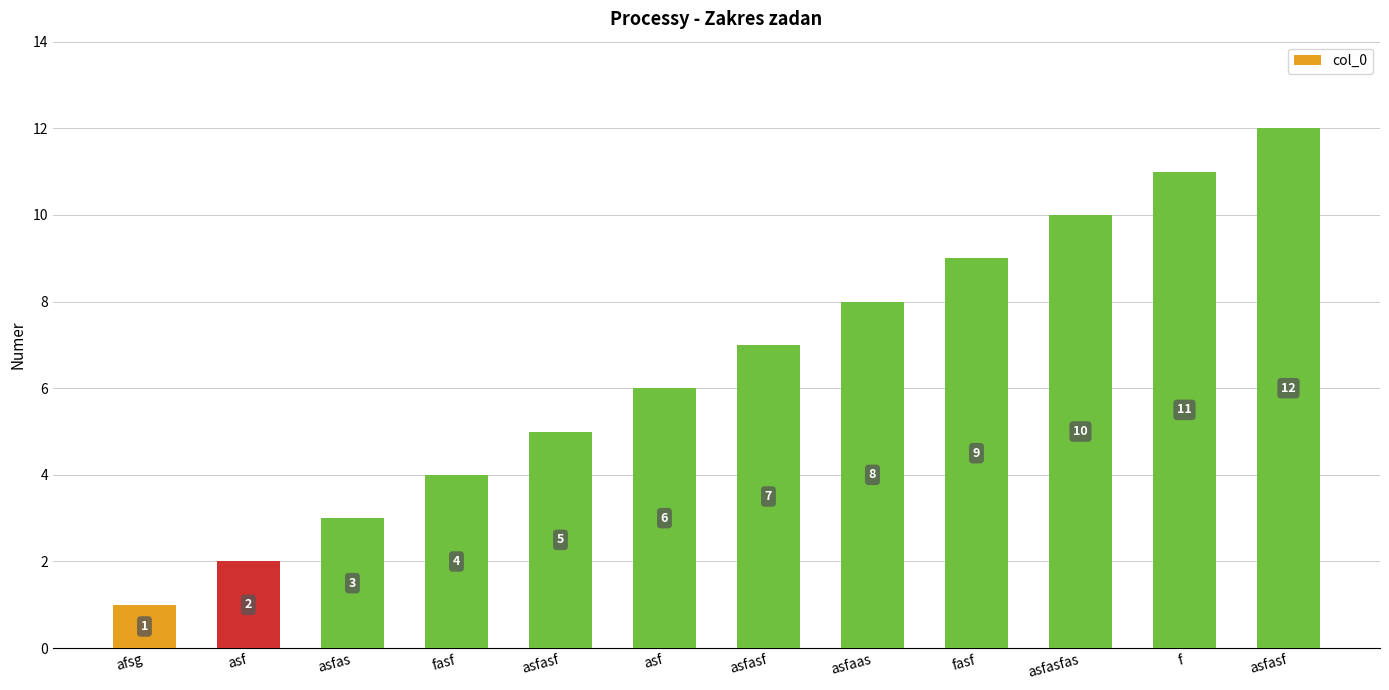

How many data points are less than 7?

6